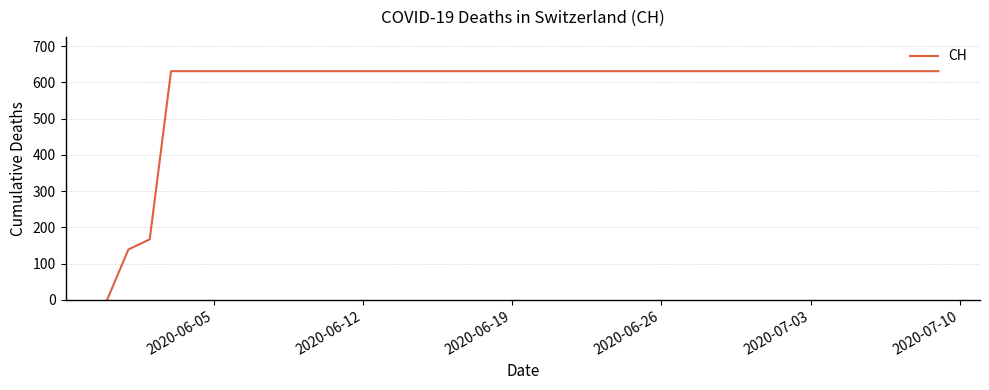

What is the maximum value shown in the chart?

631